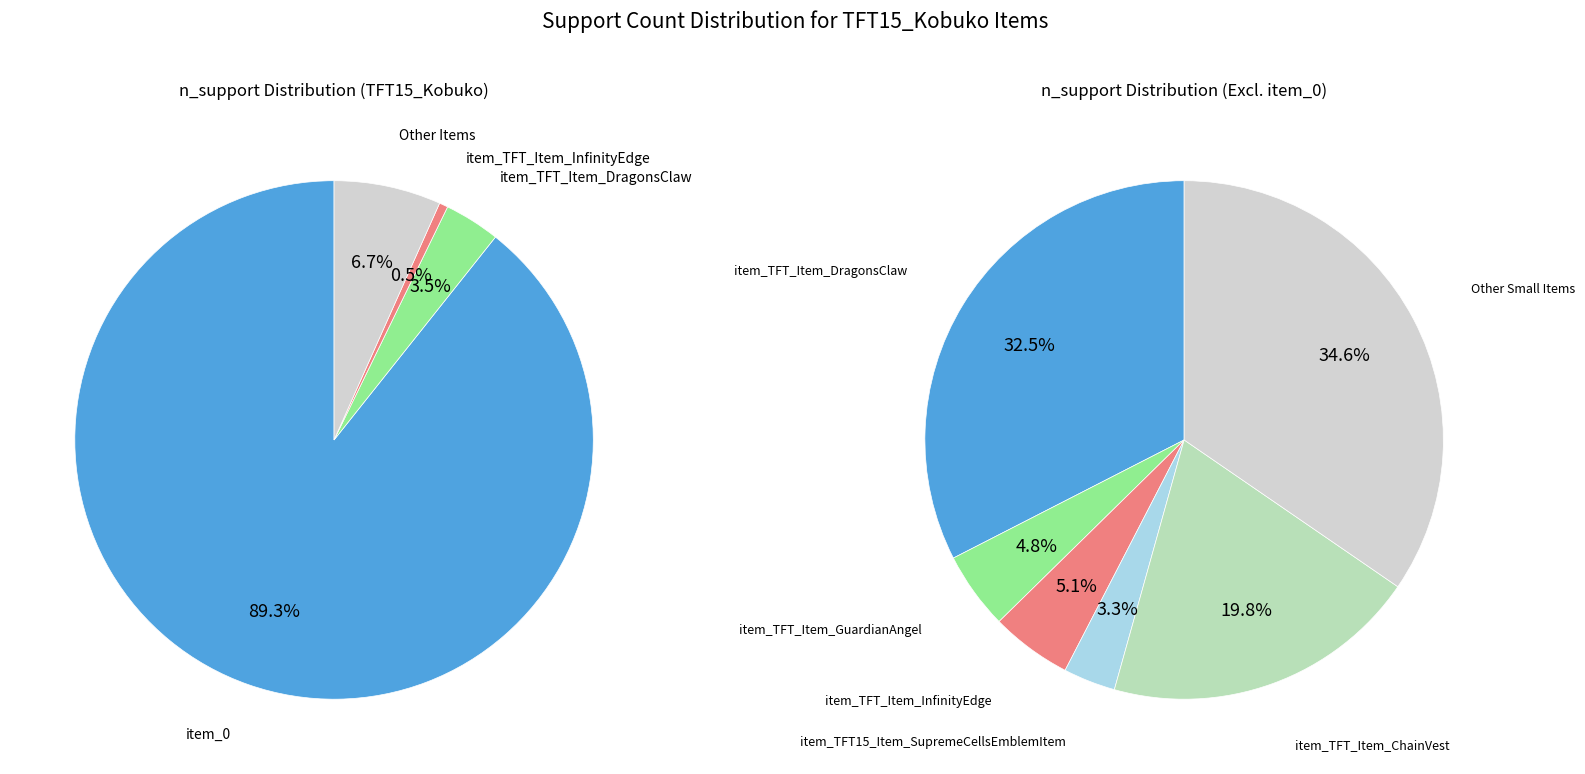

Does any single category account for the majority?

Yes